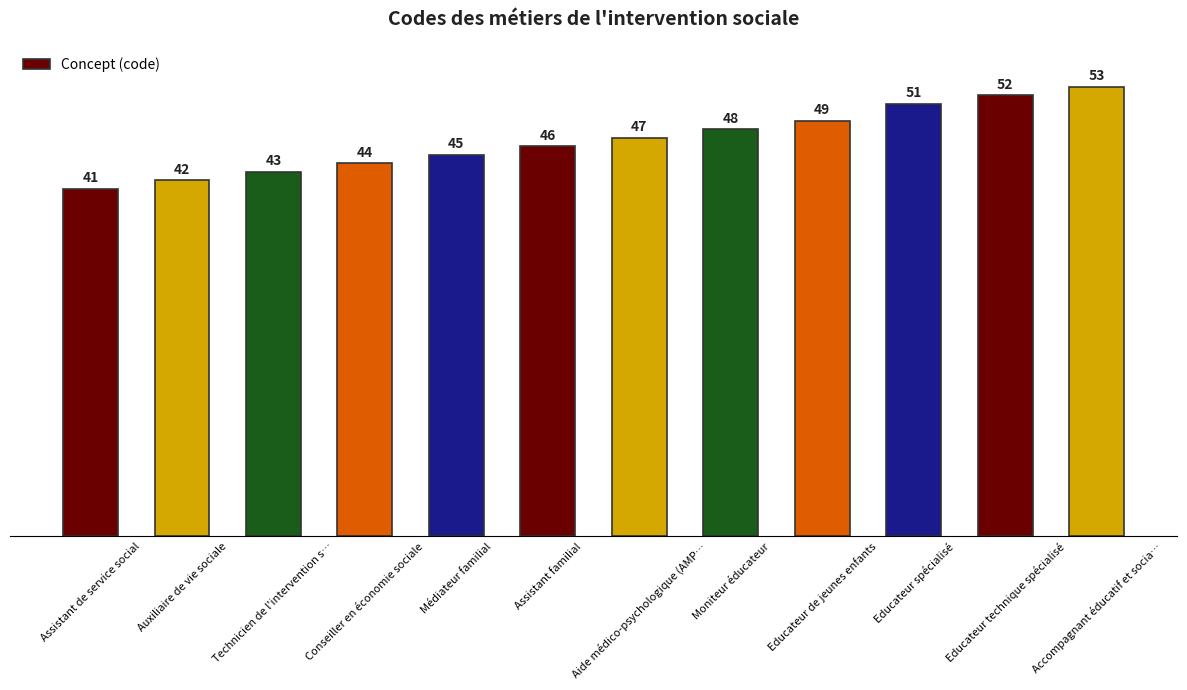

What is the approximate value at Educateur technique spécialisé, to the nearest 5?

50